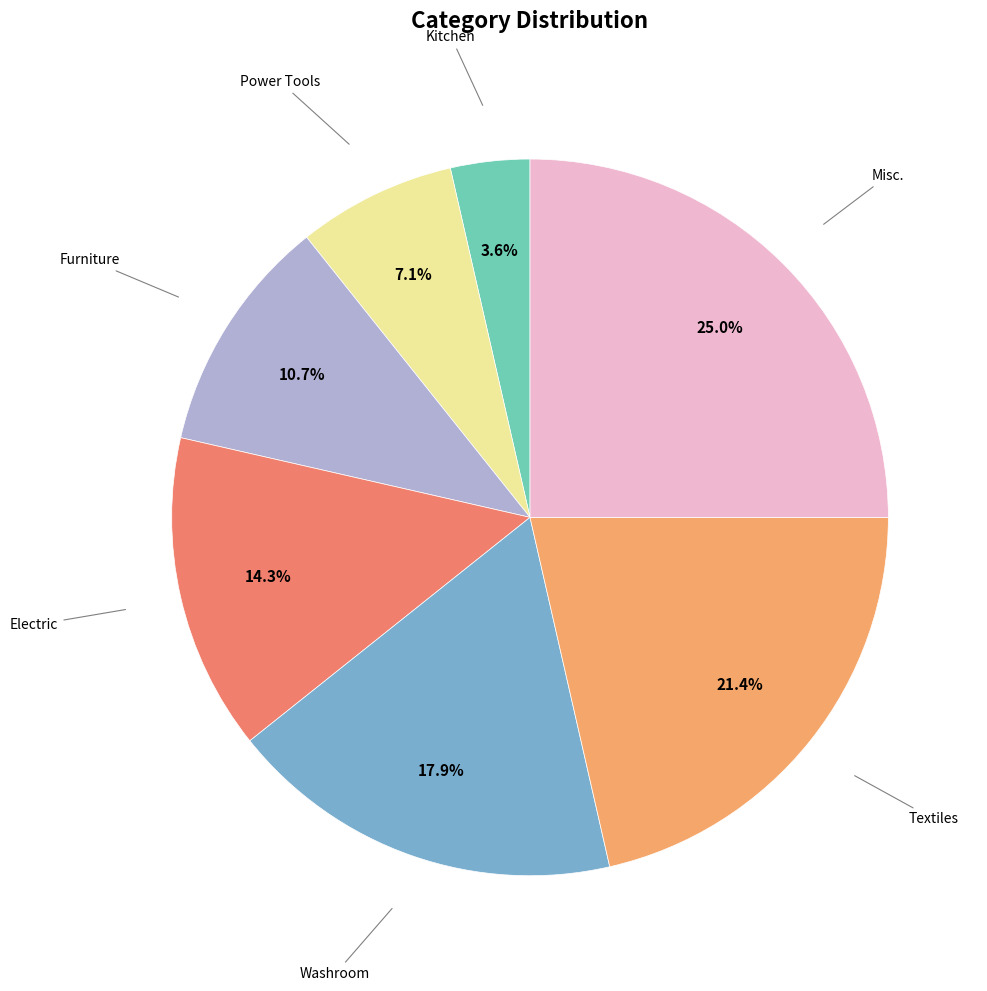

Does any single category account for the majority?

No